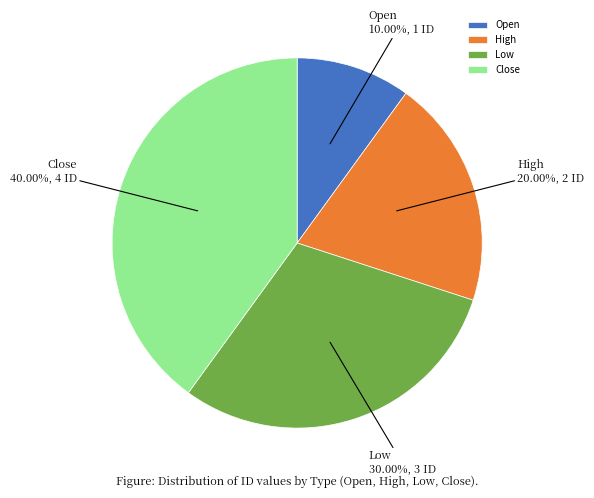

Does Open account for over 50% of the chart?

No